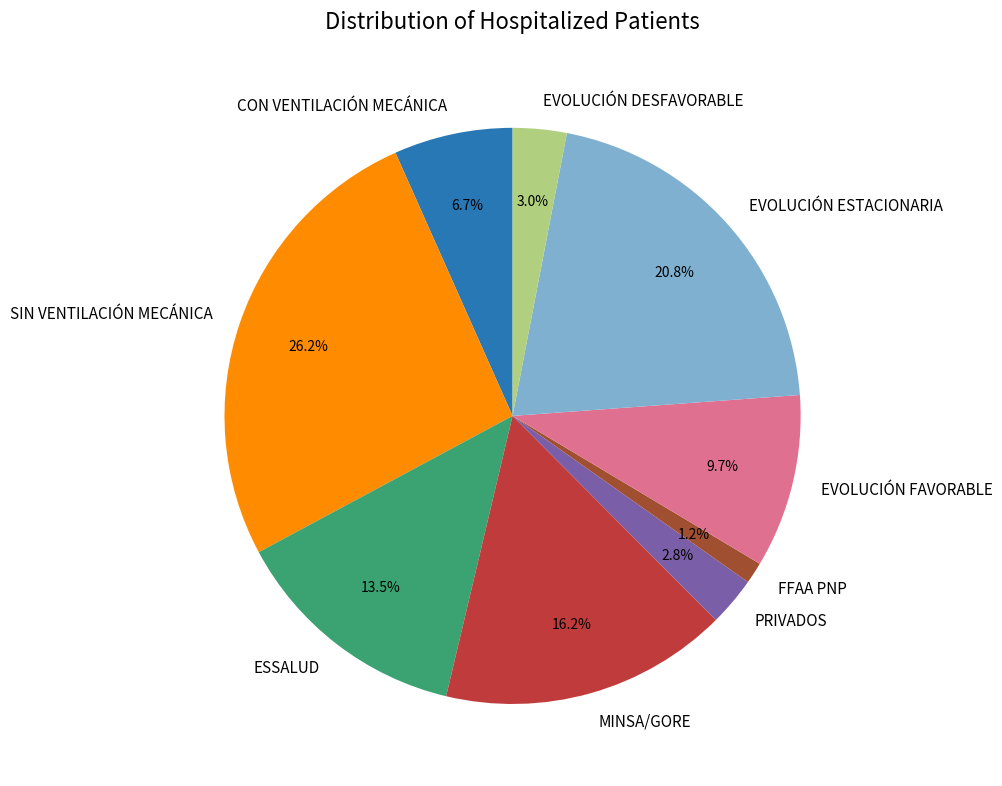

What percentage is NOT represented by EVOLUCIÓN ESTACIONARIA?

79.2%